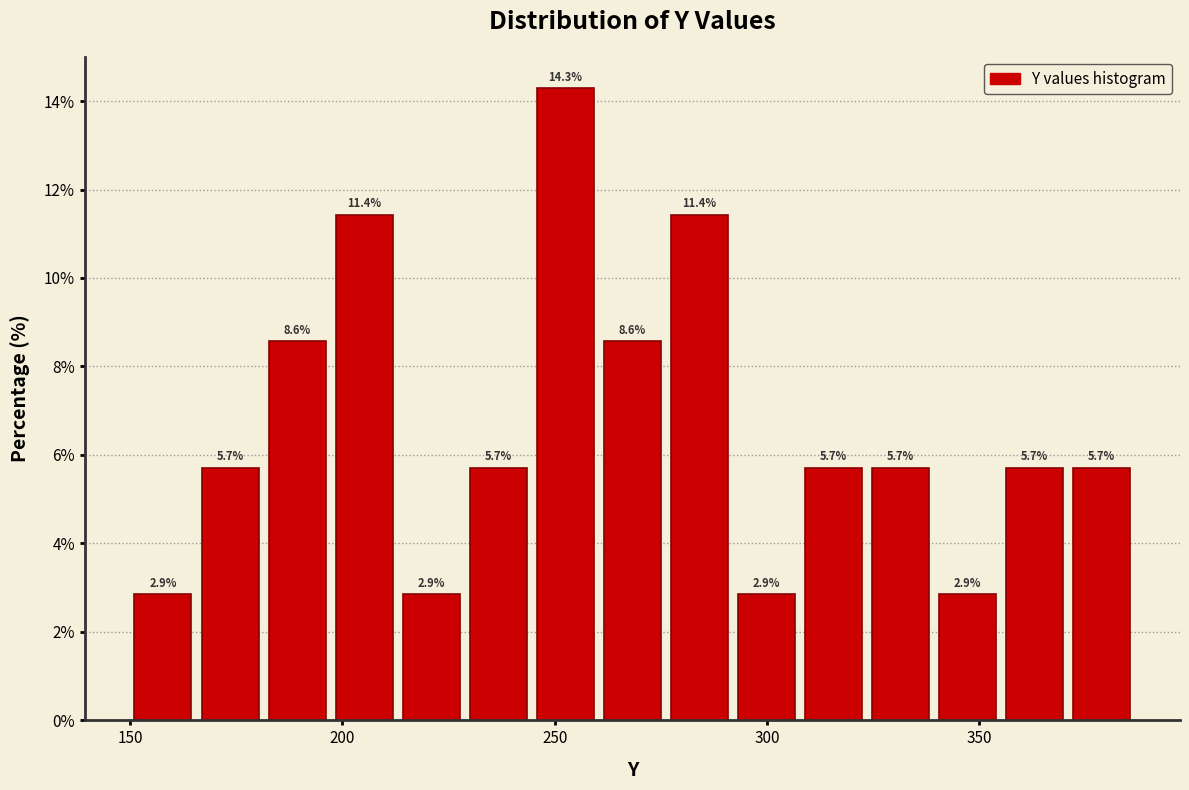

Around what value on the x-axis is the tallest bar? Give the approximate position of its centre, as read against the axis.

255